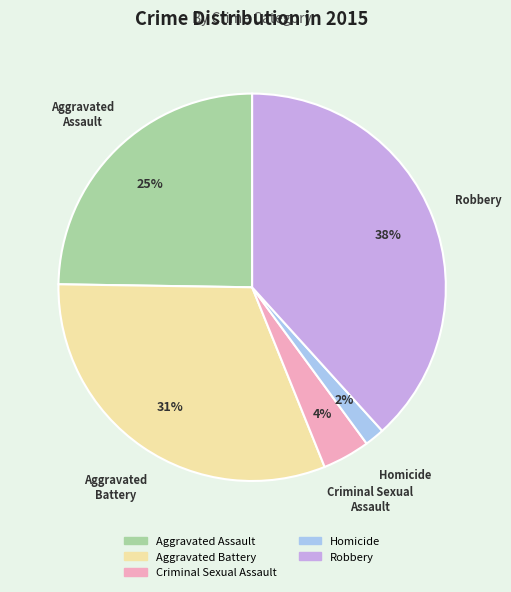

To the nearest percent, what portion does Homicide represent?

2%